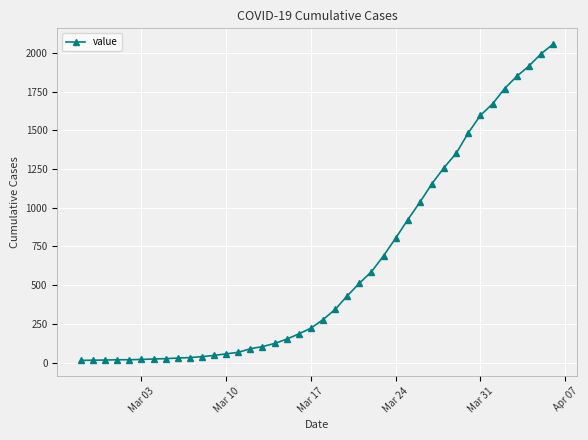

What is the difference between the second highest and minimum values?

1979